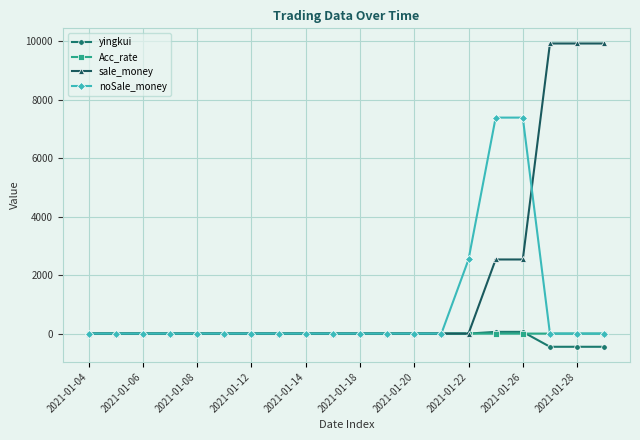

Which series has the largest range (max minus min)?

sale_money